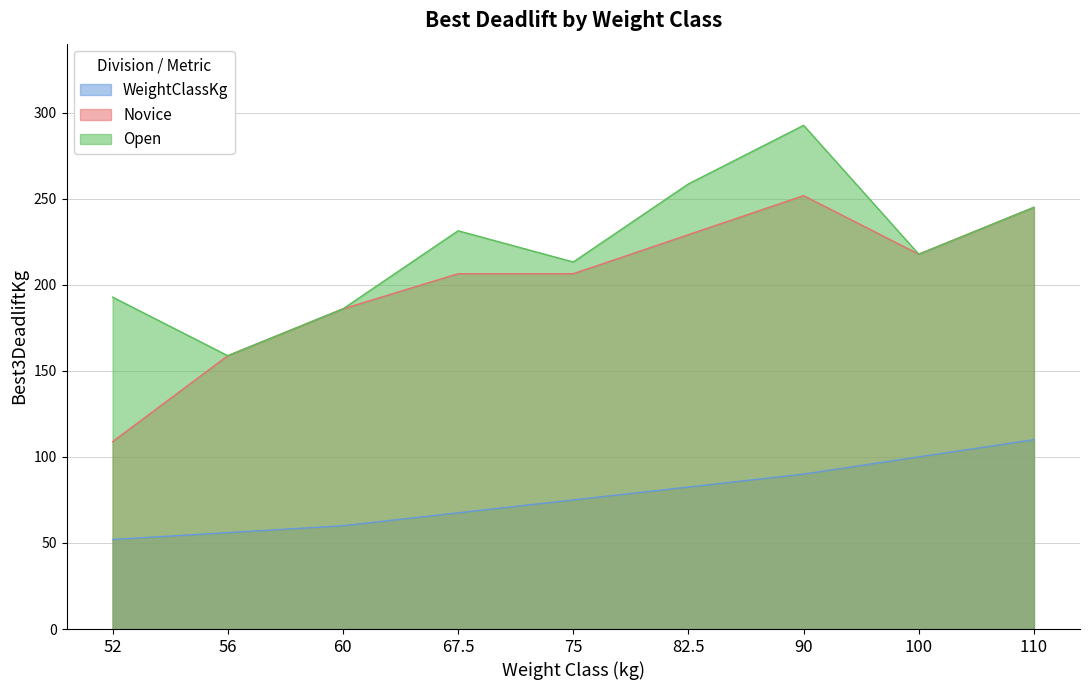

What is the difference between the maximum and minimum values in the WeightClassKg series?

58.0